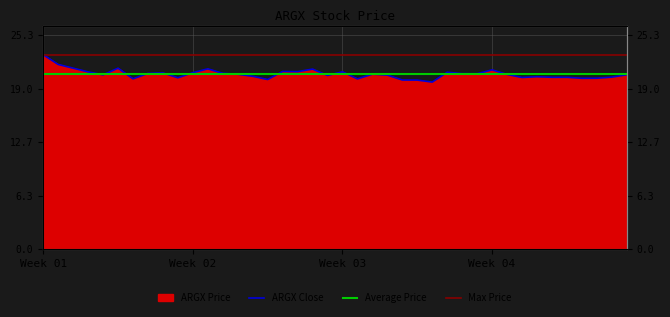

Approximately how many times larger is the value at 2017-06-27 compared to 2017-06-29?

1.0